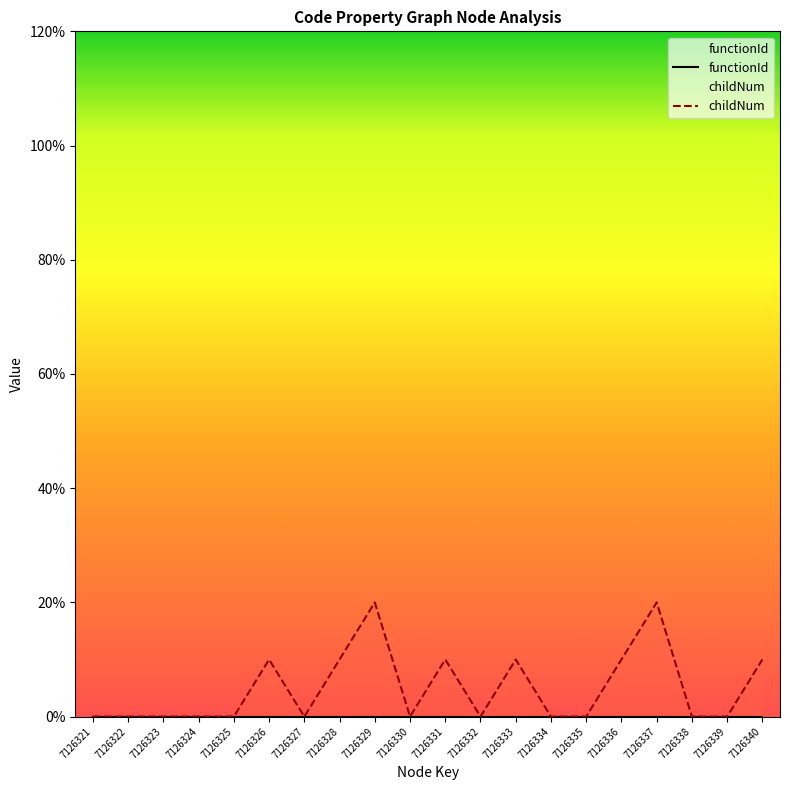

Where is the data nearest to the value 1?

7126326